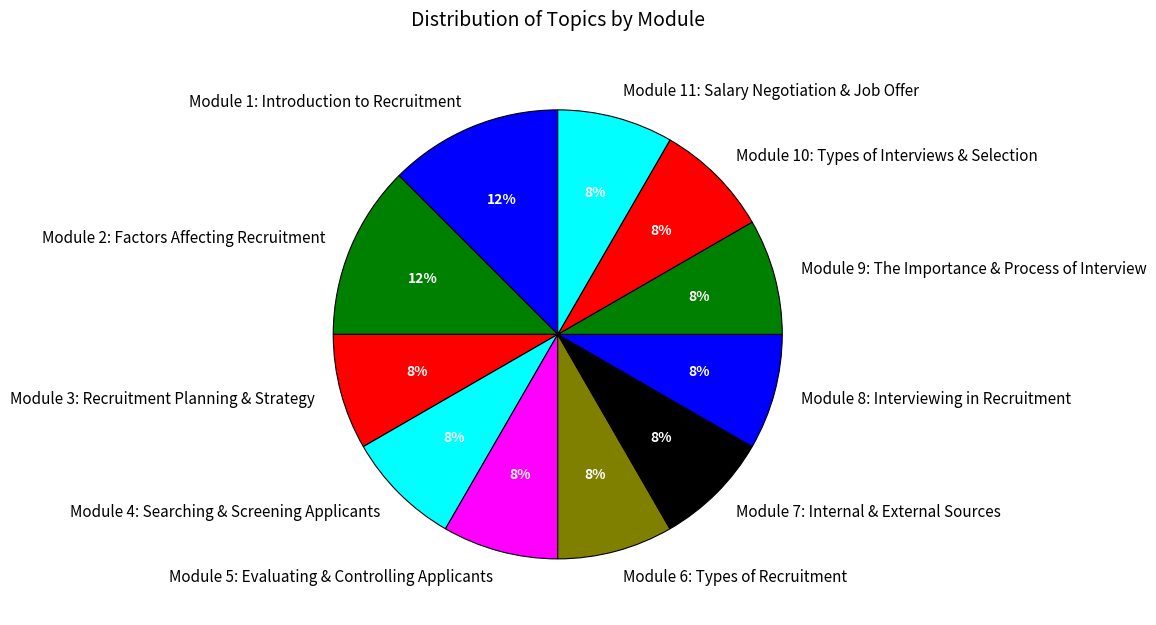

Is it true that Module 3: Recruitment Planning & Strategy is 15% of the pie?

False